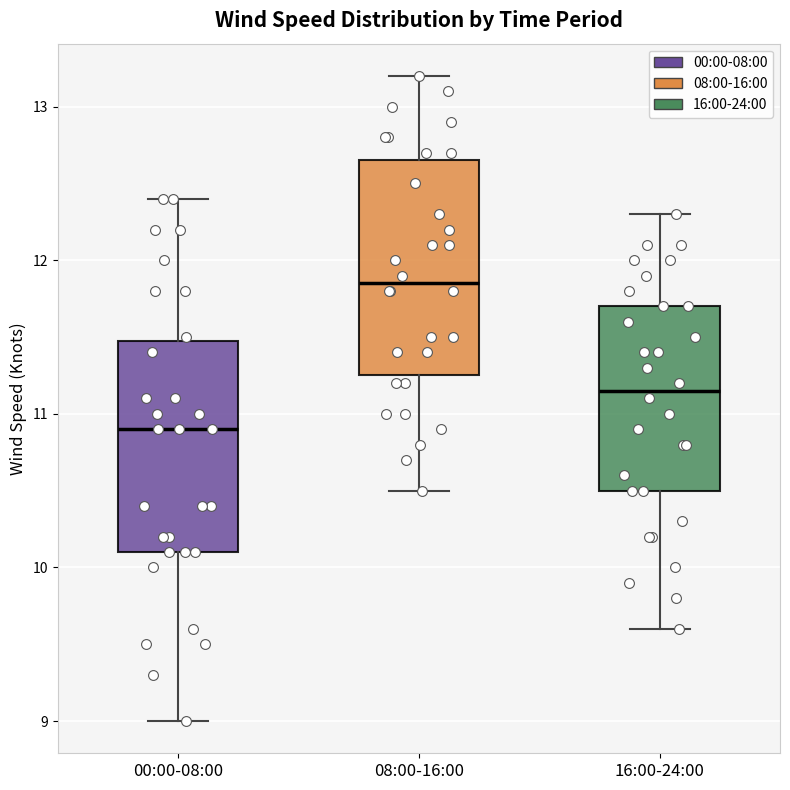

Which box's median line is the highest?

08:00-16:00